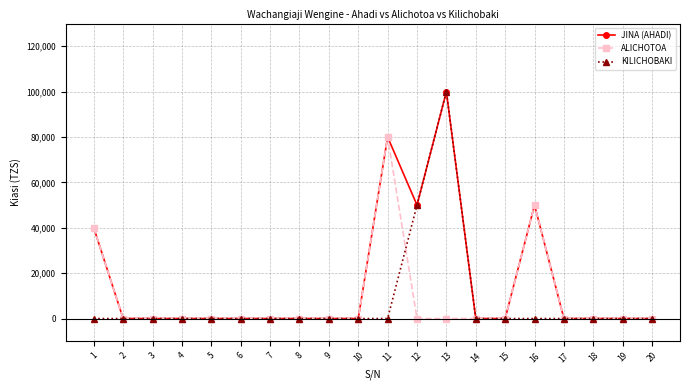

Reading left to right, list all the values displayed in this chart.

JINA (AHADI): 1=40000	2=0	3=0	4=0	5=0	6=0	7=0	8=0	9=0	10=0	11=80000	12=50000	13=100000	14=0	15=0	16=50000	17=0	18=0	19=0	20=0
ALICHOTOA: 1=40000	2=0	3=0	4=0	5=0	6=0	7=0	8=0	9=0	10=0	11=80000	12=0	13=0	14=0	15=0	16=50000	17=0	18=0	19=0	20=0
KILICHOBAKI: 1=0	2=0	3=0	4=0	5=0	6=0	7=0	8=0	9=0	10=0	11=0	12=50000	13=100000	14=0	15=0	16=0	17=0	18=0	19=0	20=0